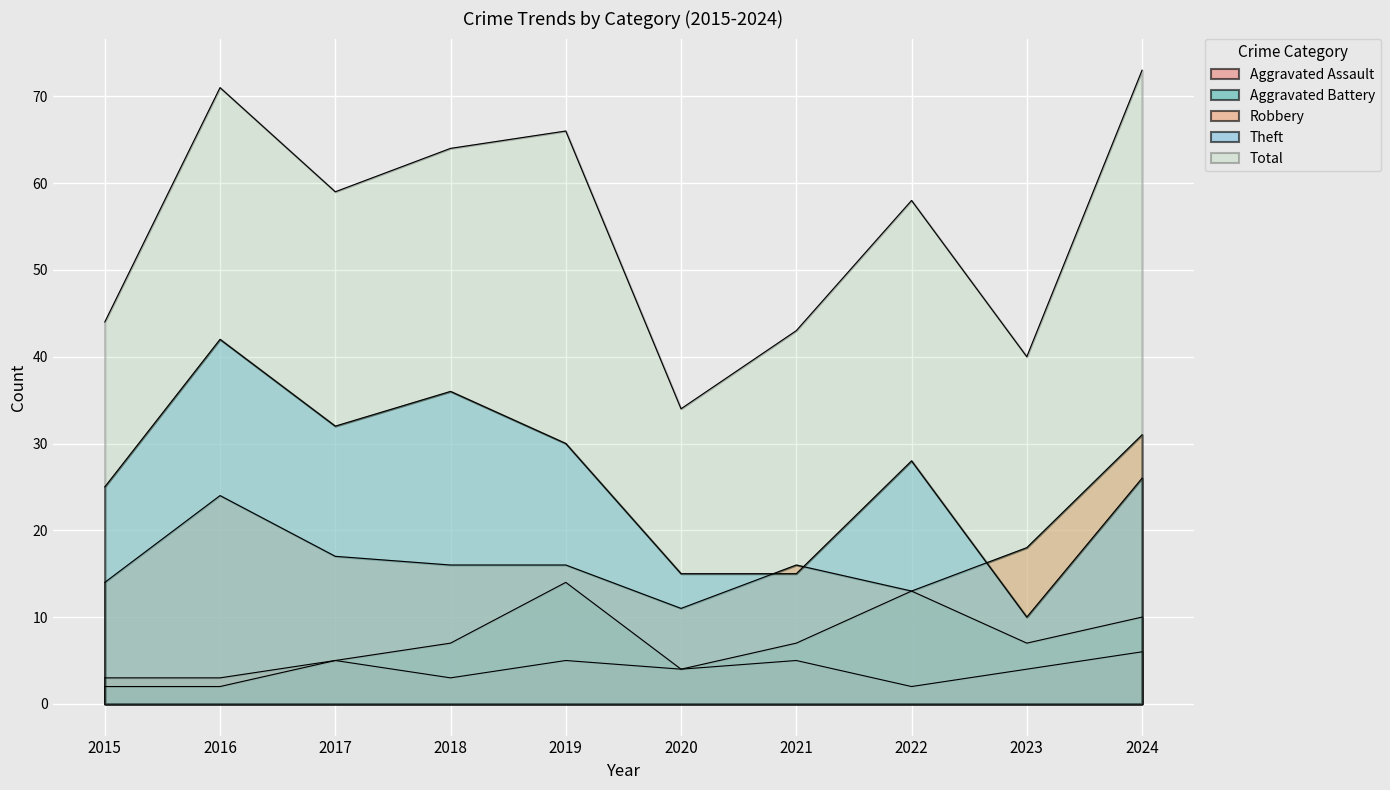

Which series has the widest spread of values?

Total